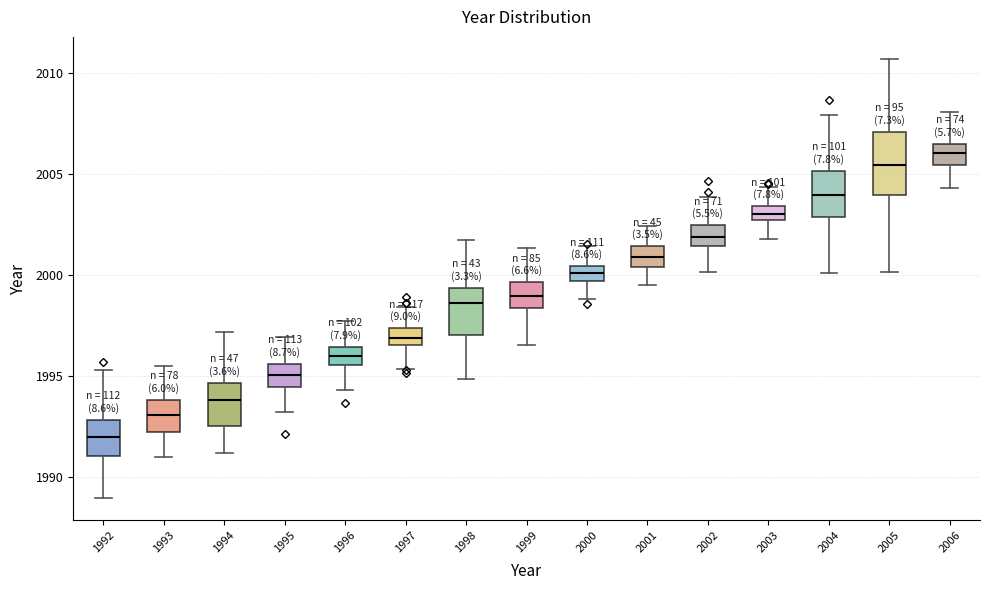

Where is the lower edge of the box at x = 2001 on the y-axis? The values are not printed on the chart, so give them approximately, as read against the axis.

2000.5